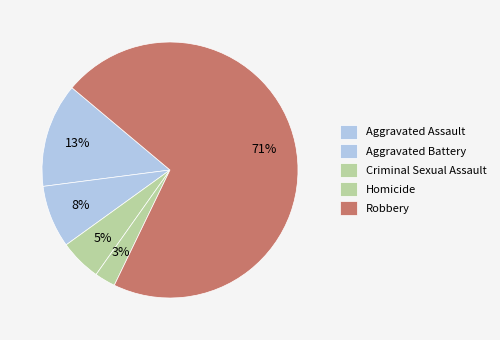

Count the number of slices in the pie.

5